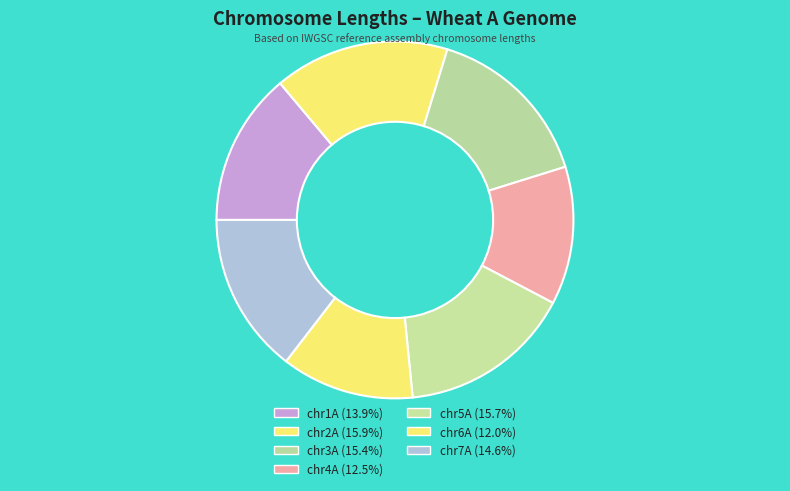

Do chr7A and chr3A together represent more than half of the pie?

No